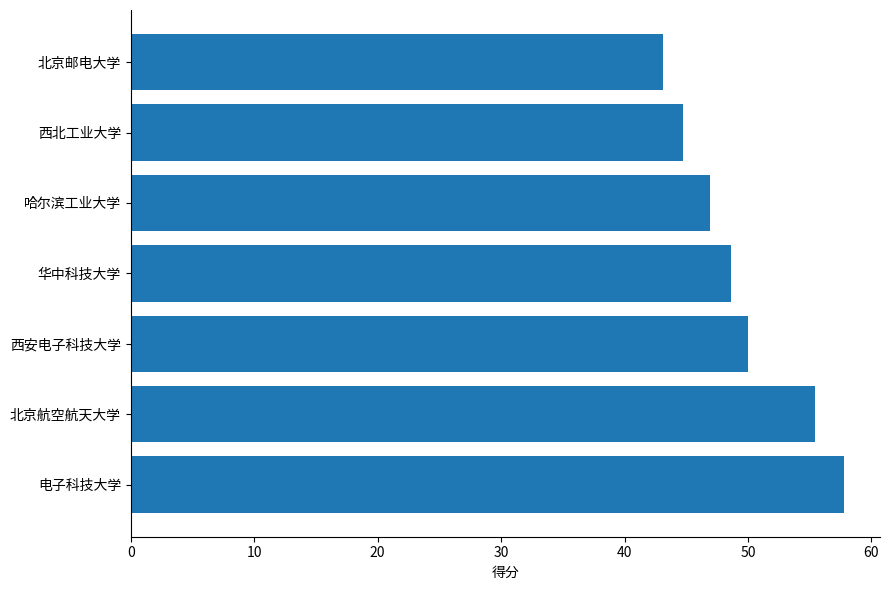

Reading bottom to top, what are all the values shown in this chart?

电子科技大学=57.8	北京航空航天大学=55.4	西安电子科技大学=50.0	华中科技大学=48.6	哈尔滨工业大学=46.9	西北工业大学=44.7	北京邮电大学=43.1